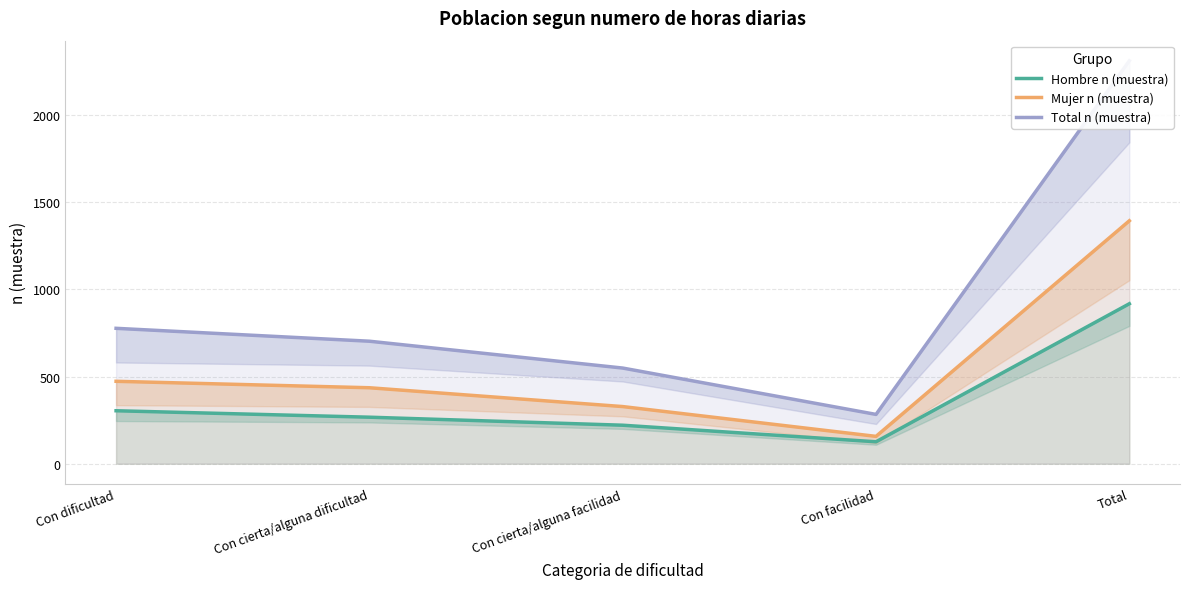

True or false: Total n (muestra) has more than 2 points higher than both neighbors.

False